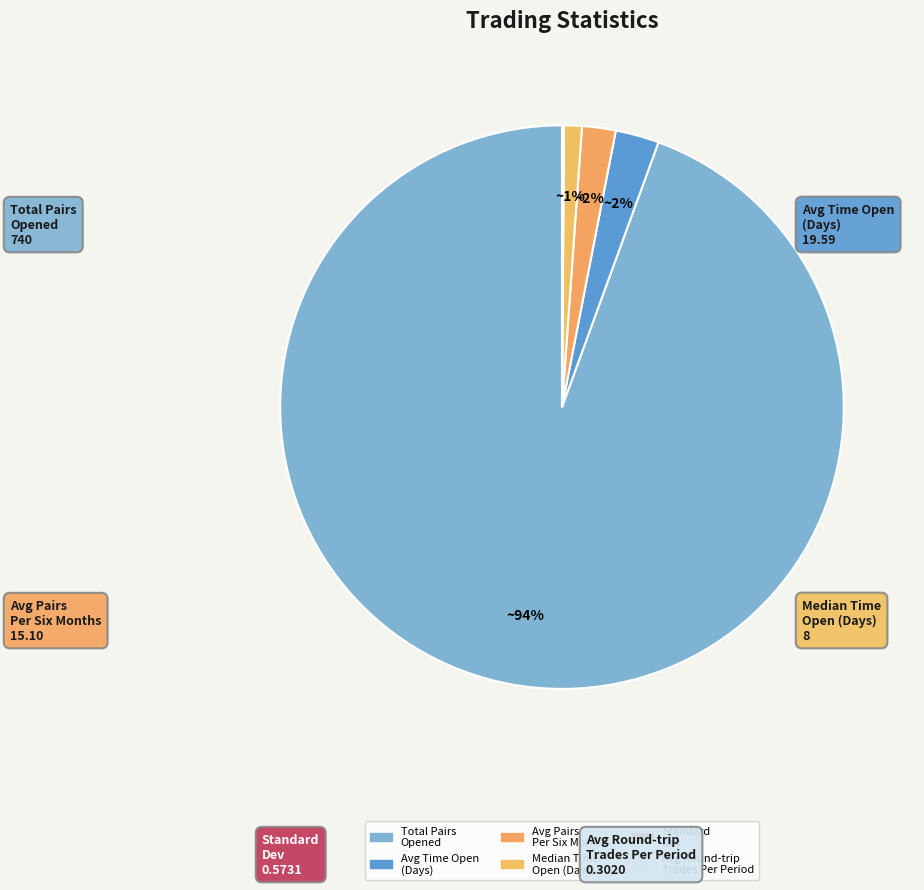

Rank the categories by value from highest to lowest.

Total_number_of_pairs_opened, Average_time_pairs_are_open_in_days, Average_number_of_pairs_opened_per_six, Median_time_pairs_are_open_in_days, Standard_Dev, Average_number_of_round-trip_trades_per